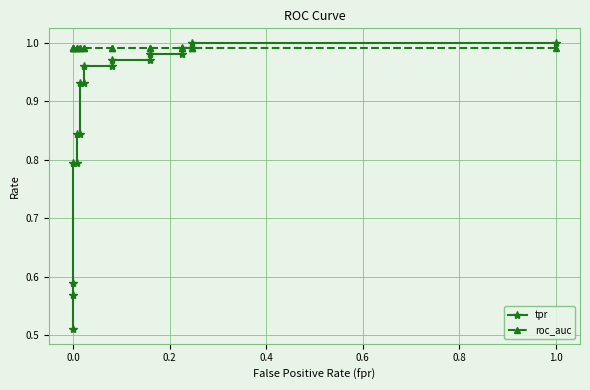

List the series in order of their overall mean, lowest first.

tpr, roc_auc